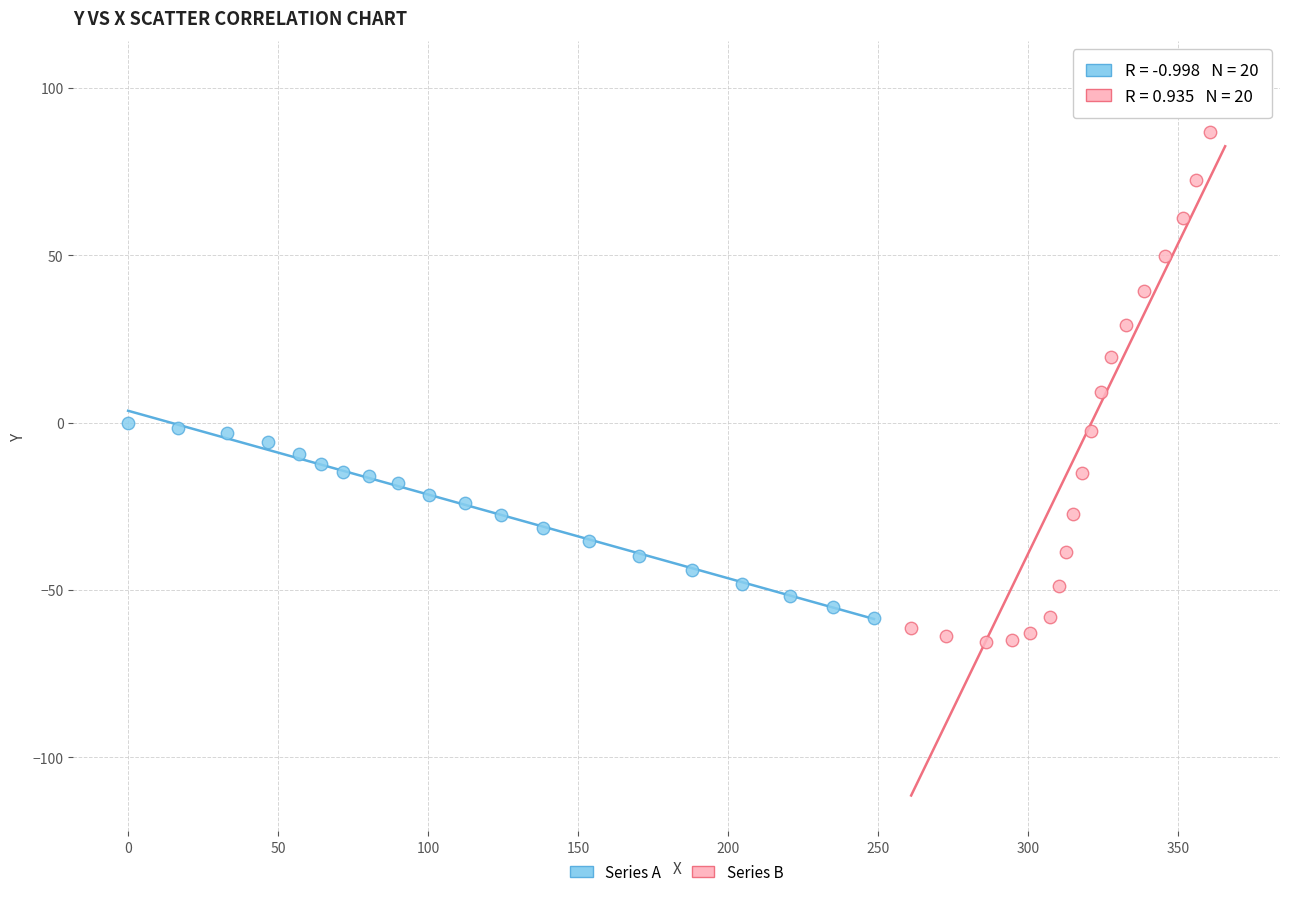

Which series reaches the maximum Y coordinate?

Series B